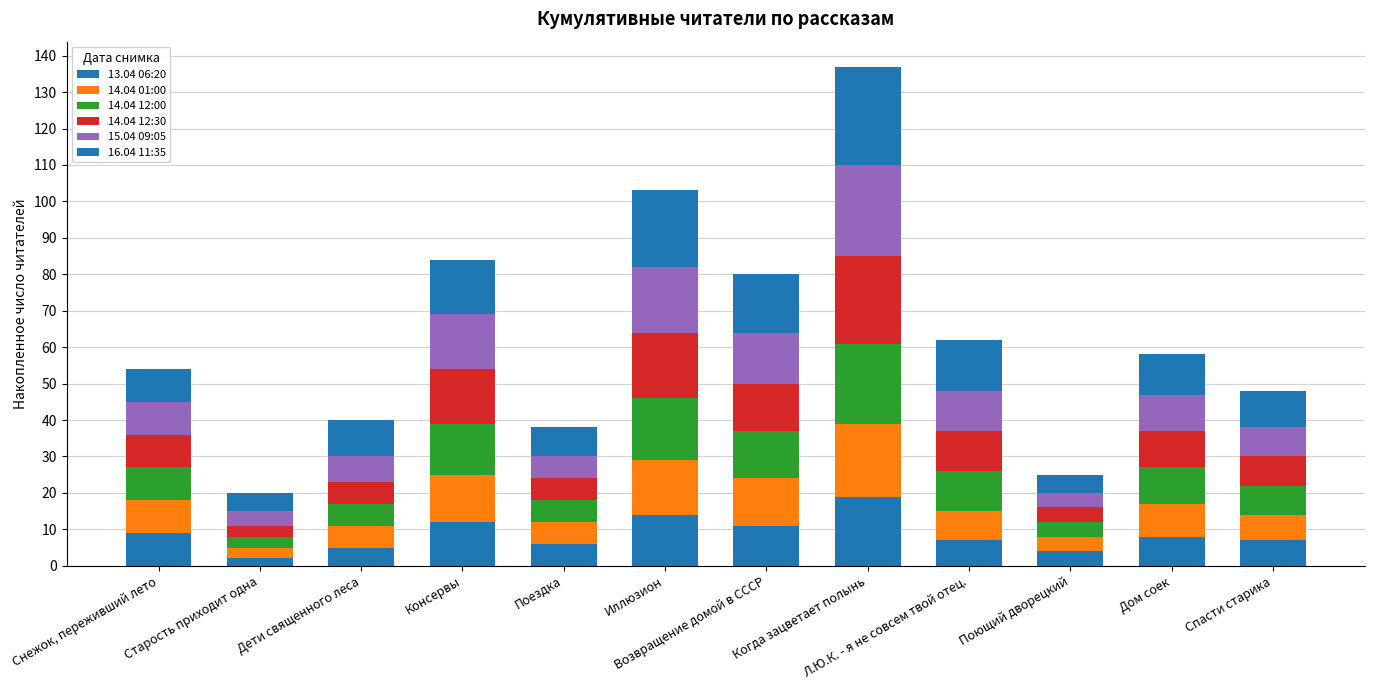

What value does the 14.04 01:00 series have at Дом соек, to the nearest 5?

10